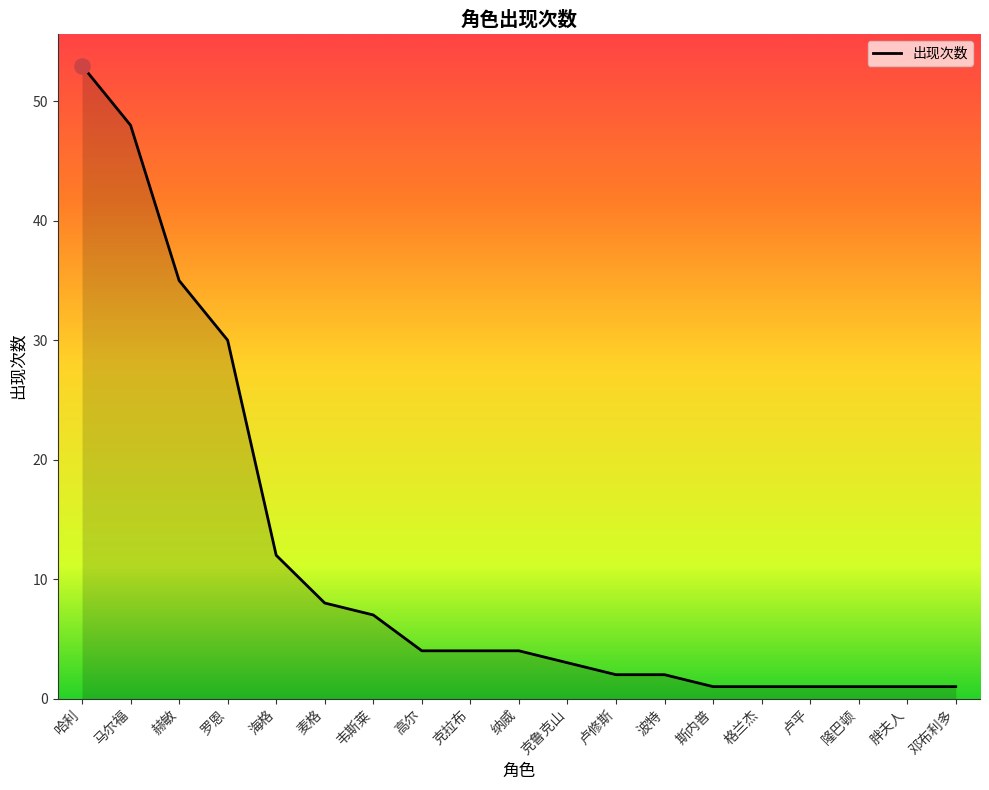

What is the change in value from 哈利 to 胖夫人?

-52